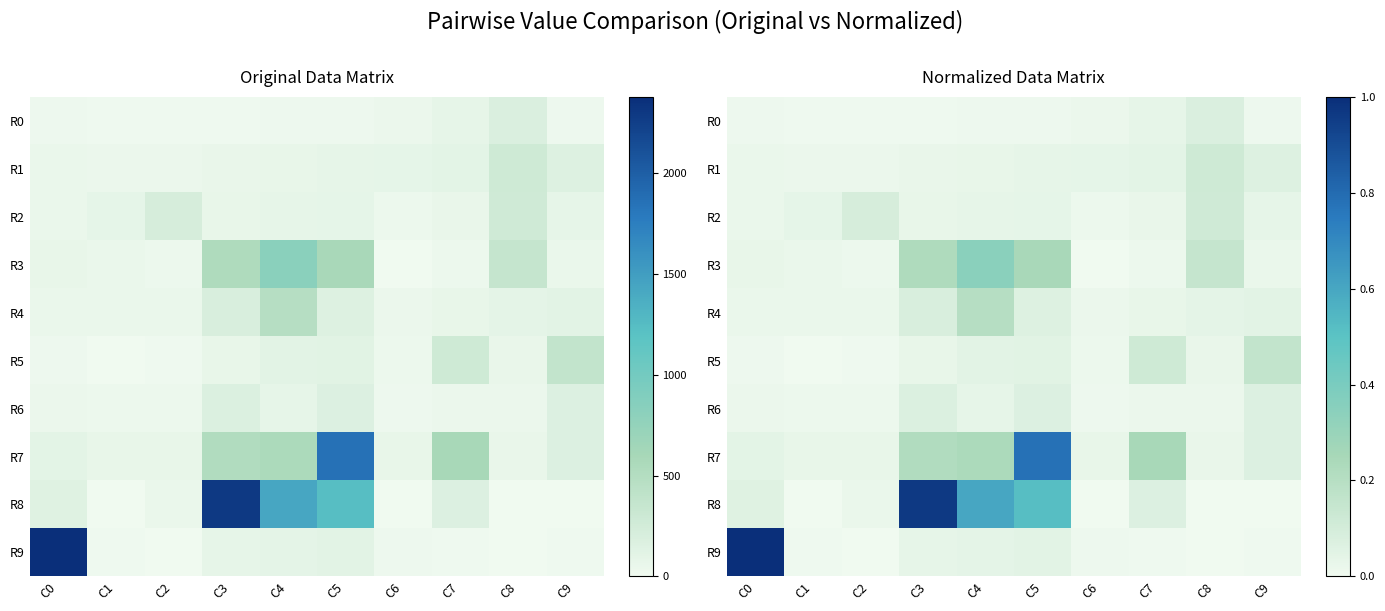

What is the sum of all R8 values?

2.2